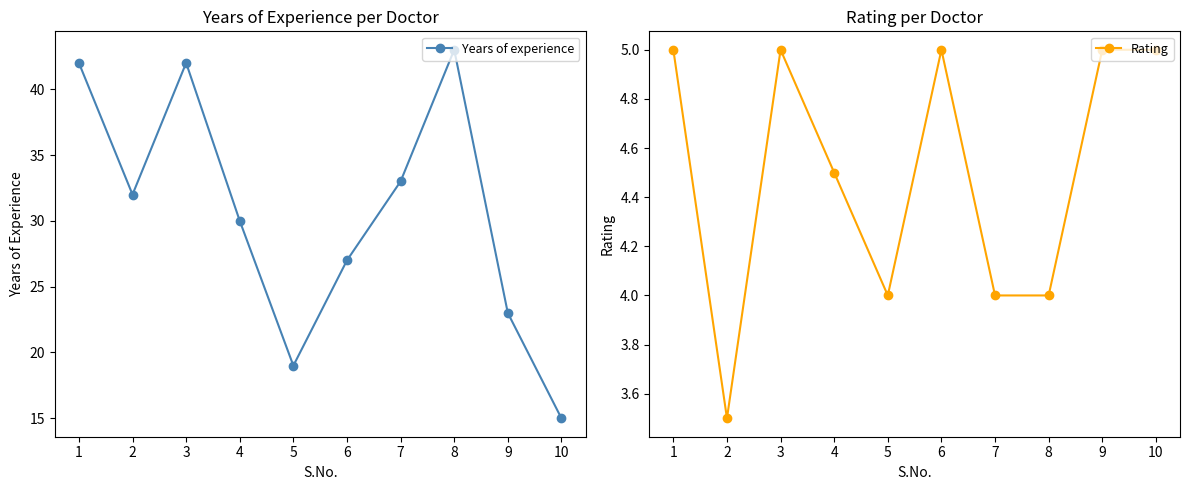

What is the highest value of the Rating series?

5.0